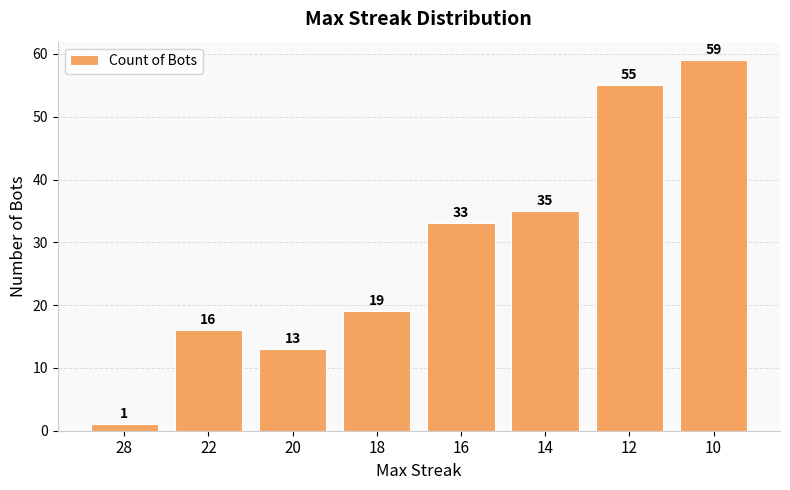

Between 16 and 14, which is larger?

14